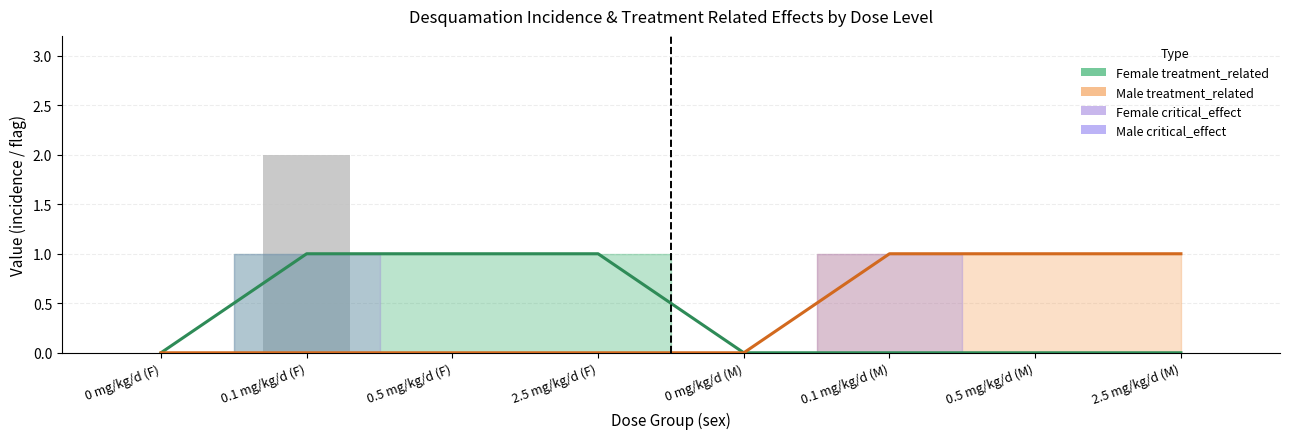

Reading left to right, extract all data points from this chart.

Female effect_val: 0	2	0	0	0	0	0	0
Female treatment_related: 0	1	1	1	0	0	0	0
Male treatment_related: 0	0	0	0	0	1	1	1